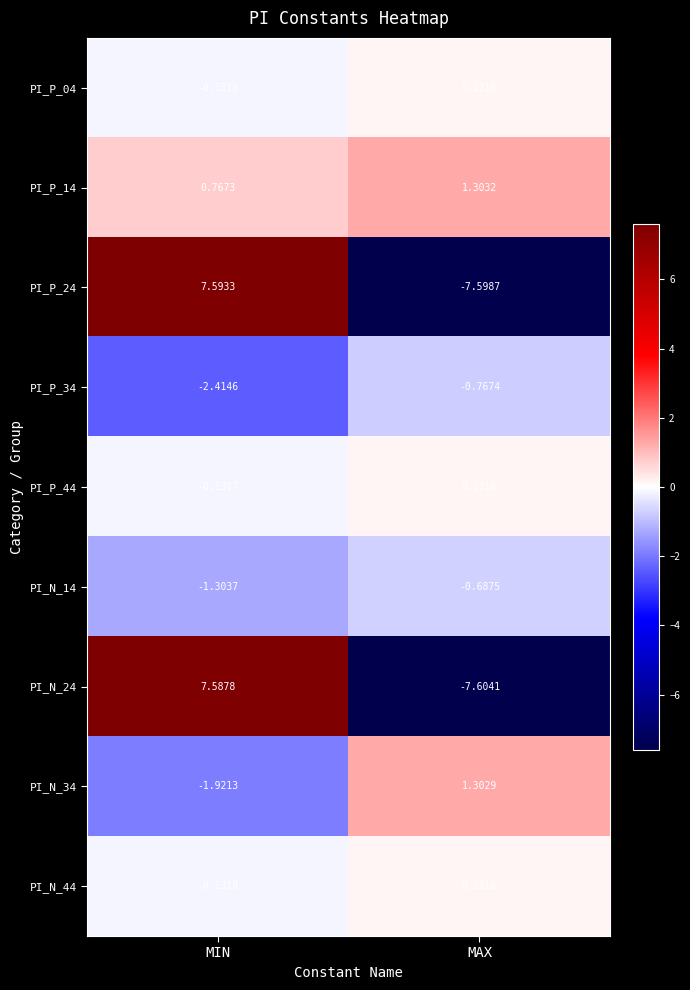

Which label corresponds to the largest value in the chart?

MIN